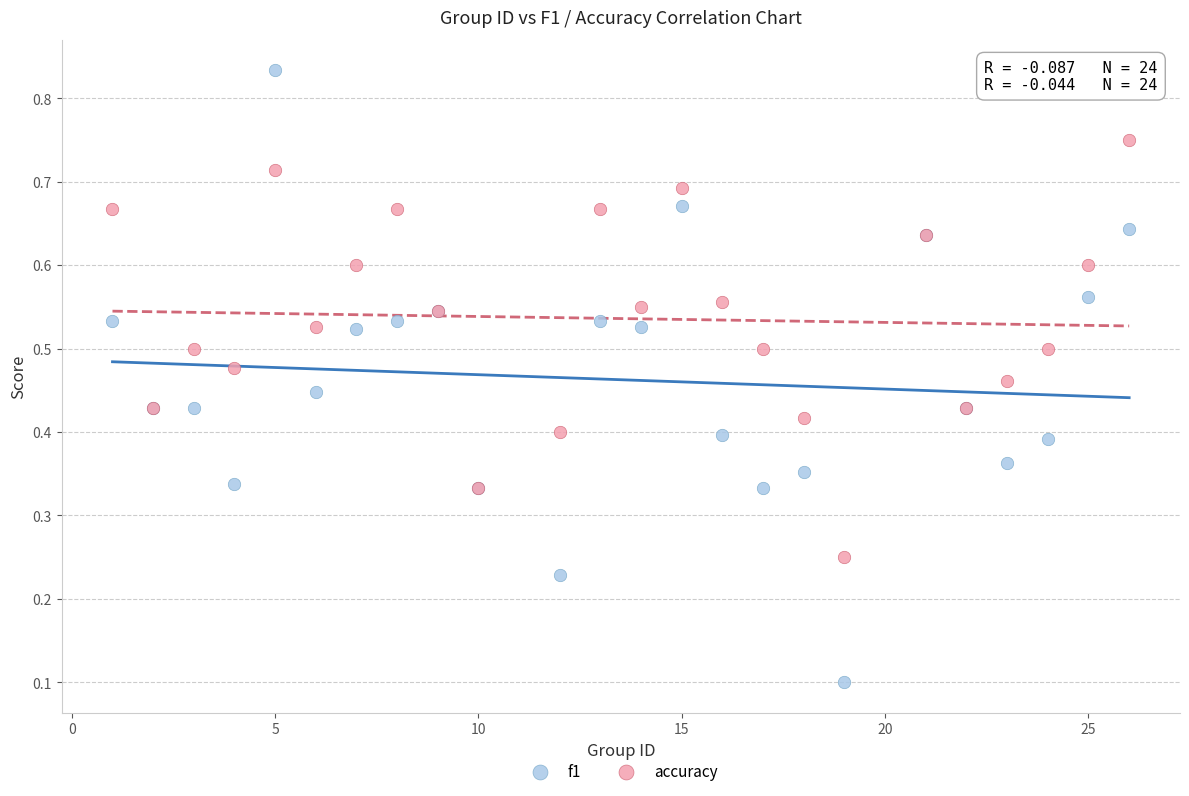

What is the X range (max minus min) for the scatter plot?

25.0